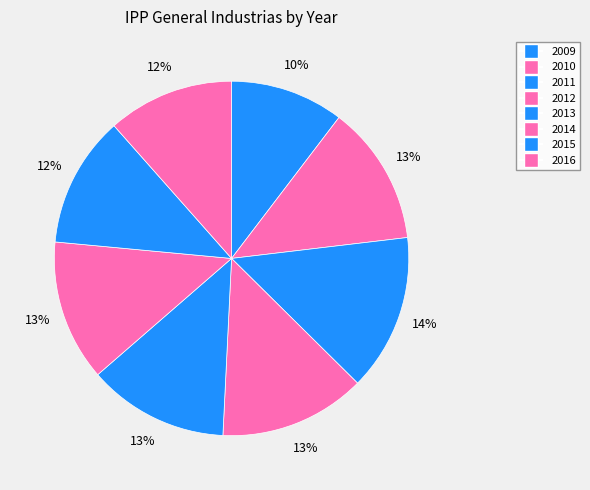

What percentage is NOT represented by 2010?

87.3%